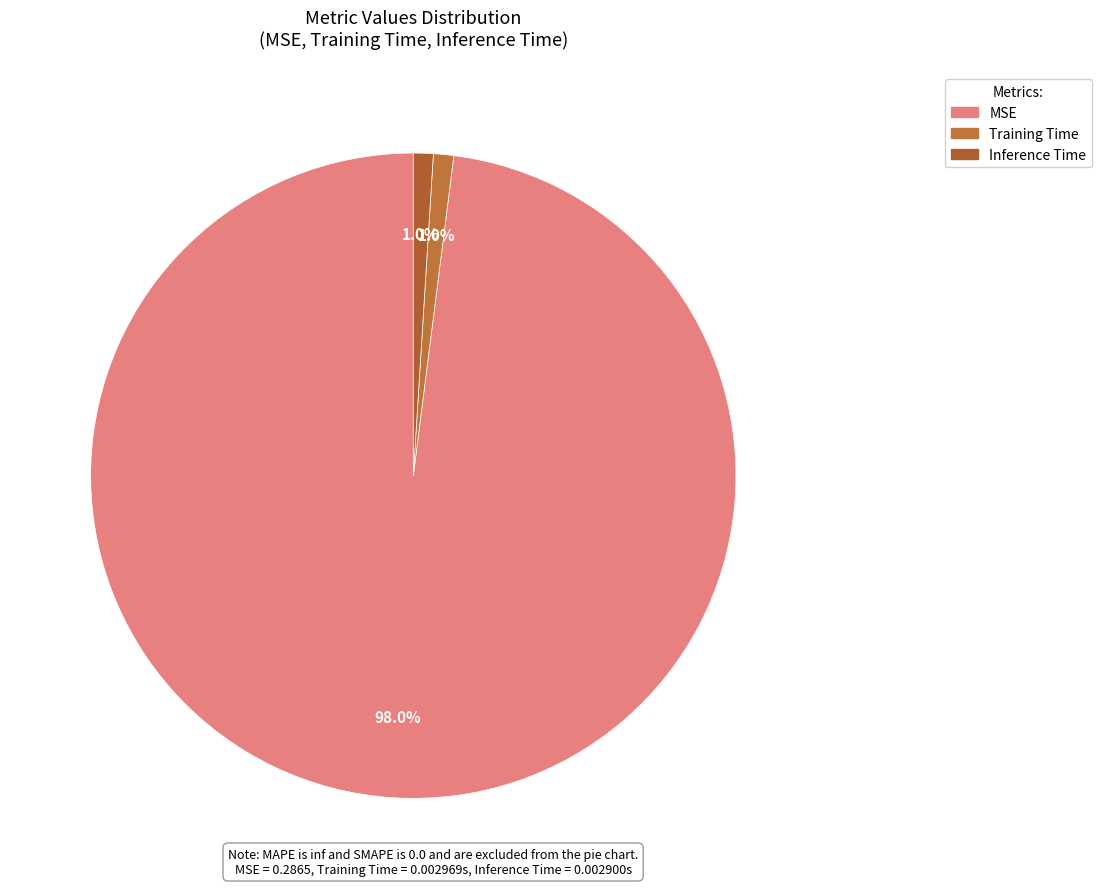

Is it true that MSE is 98% of the pie?

True